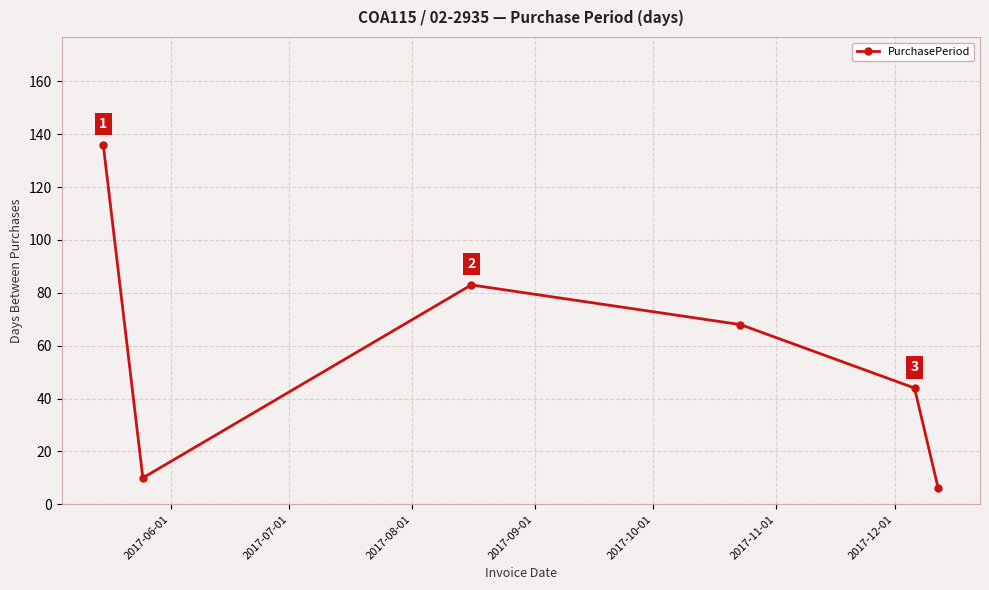

What is the value of the 1st point from the left?

136